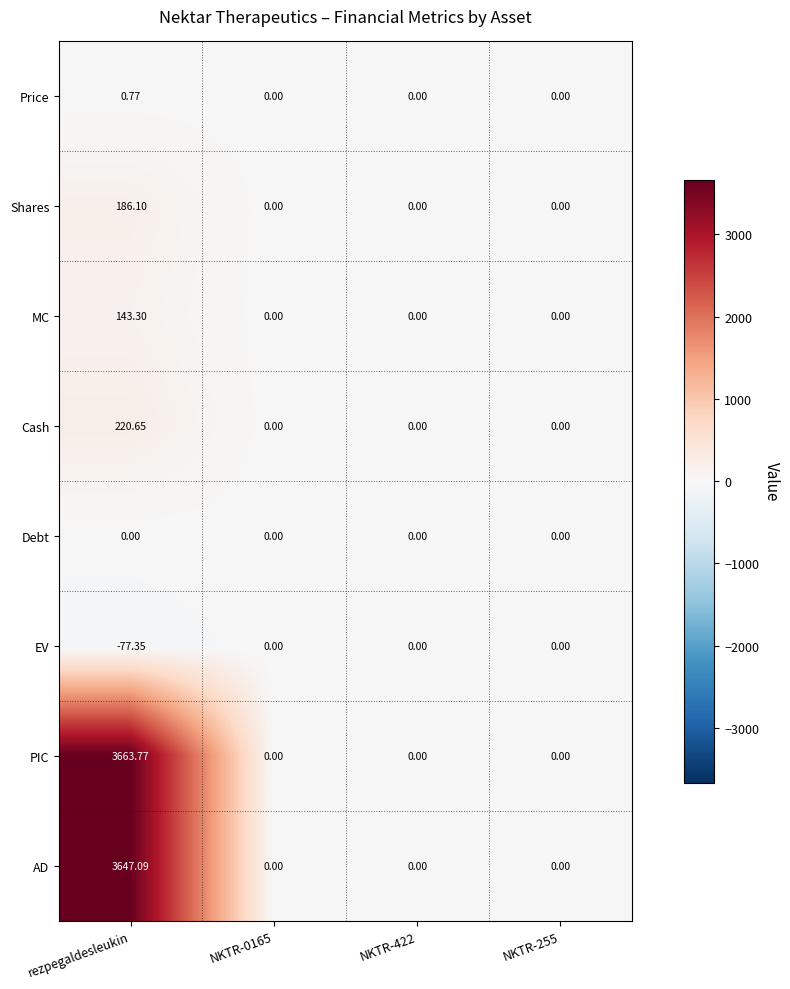

At which category is the sum across all series the highest?

rezpegaldesleukin